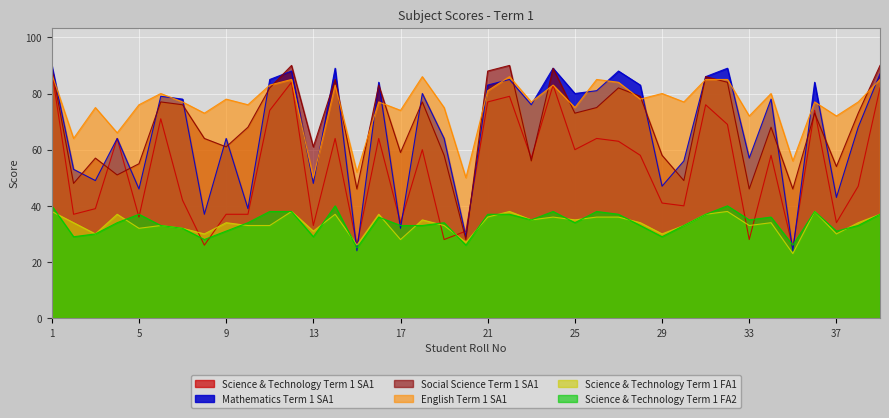

Where is Science & Technology Term 1 FA2 nearest to the value 32?

7